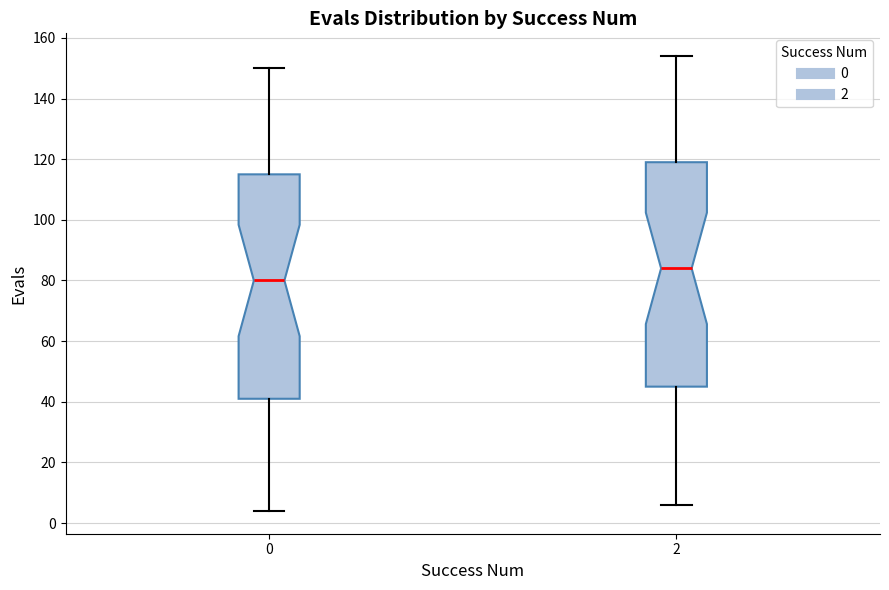

Where is the upper edge of the box at x = 2 on the y-axis? The values are not printed on the chart, so give them approximately, as read against the axis.

120